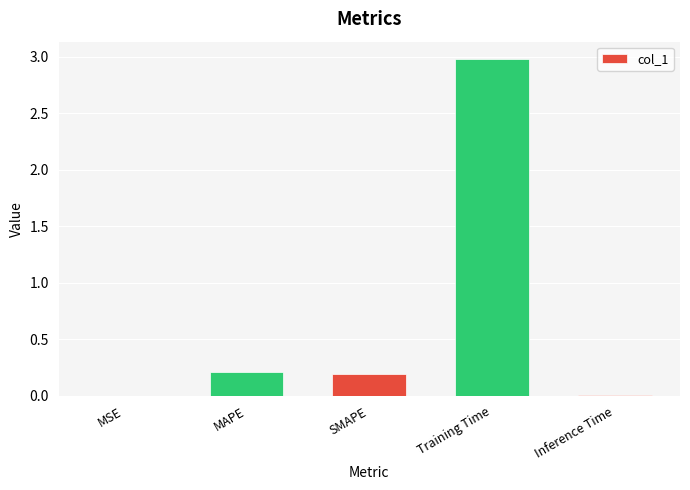

Between MAPE and Inference Time, which is larger?

MAPE